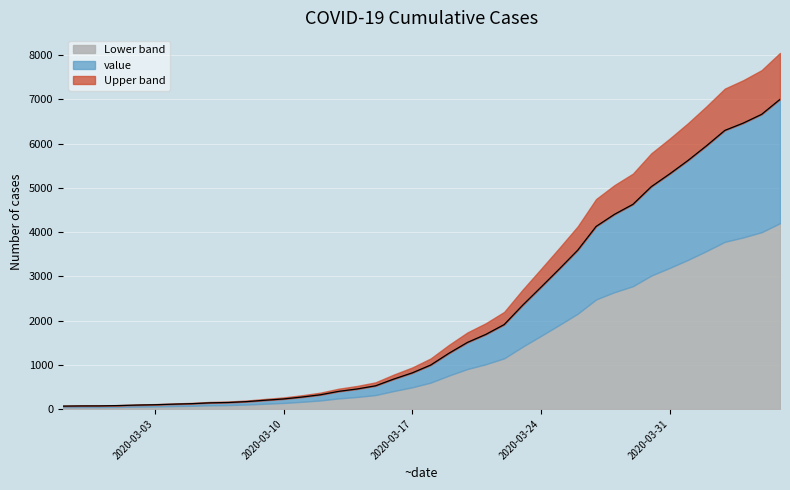

How many values are below 993?

20